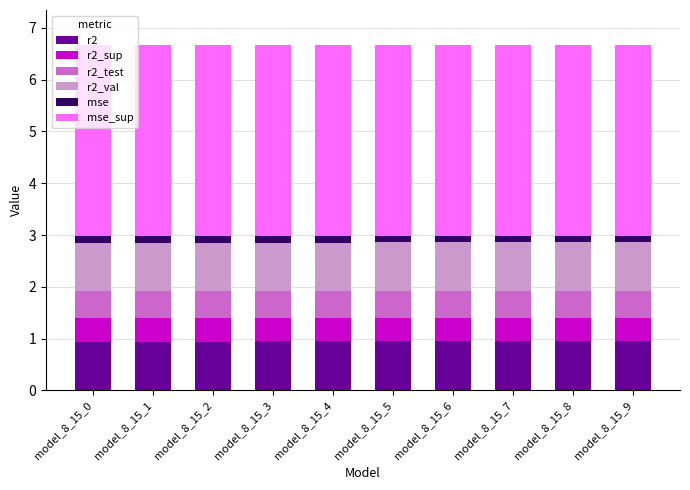

What are all the series names shown in the legend?

r2, r2_sup, r2_test, r2_val, mse, mse_sup